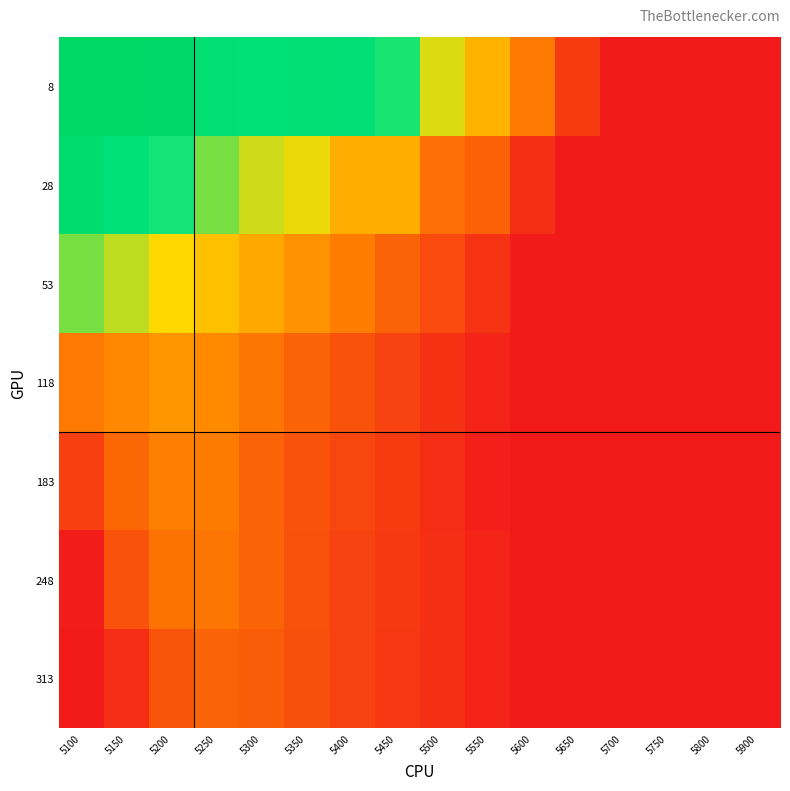

Between 5100 and 5450, which is larger?

5100